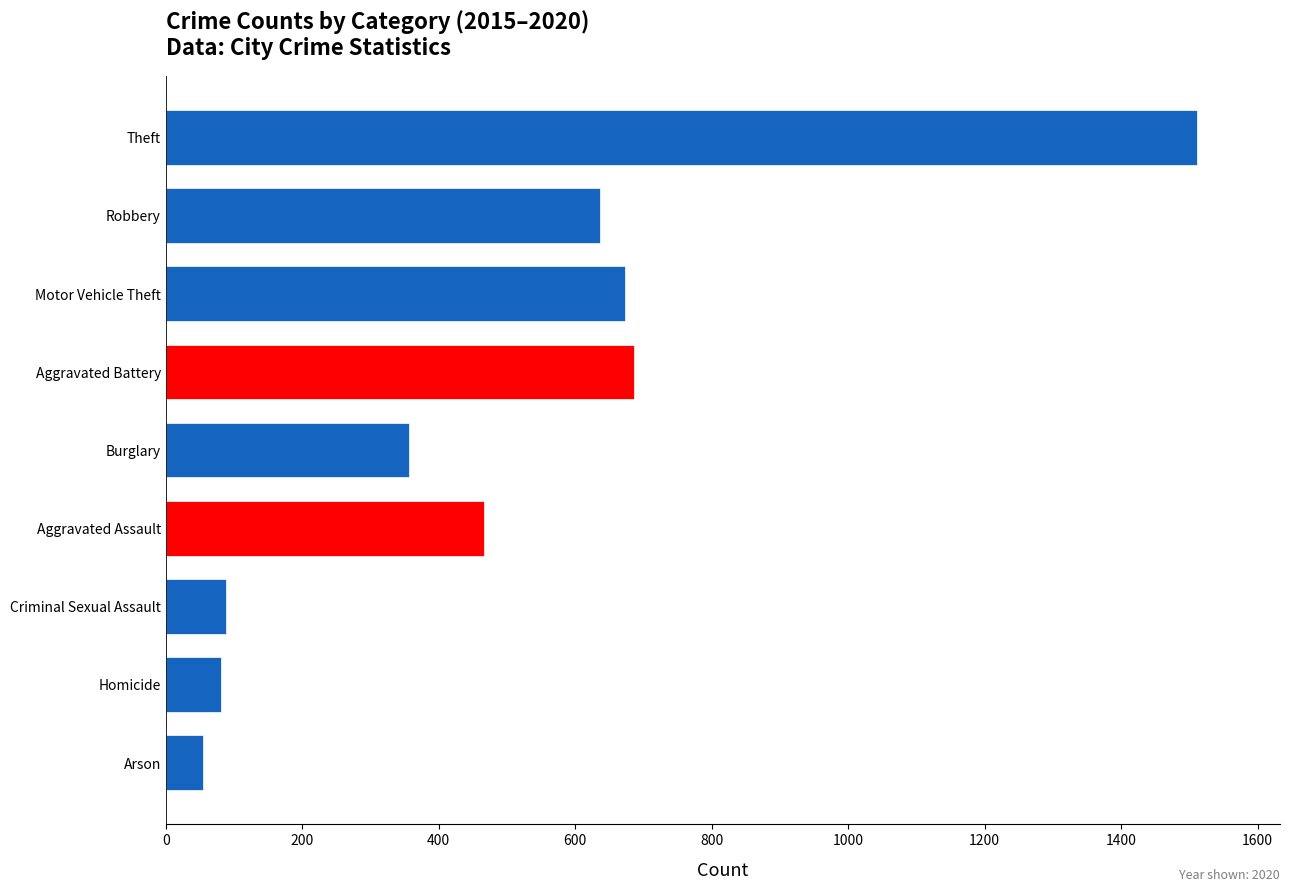

The chart shows a value of 81 at Homicide. True or false?

True